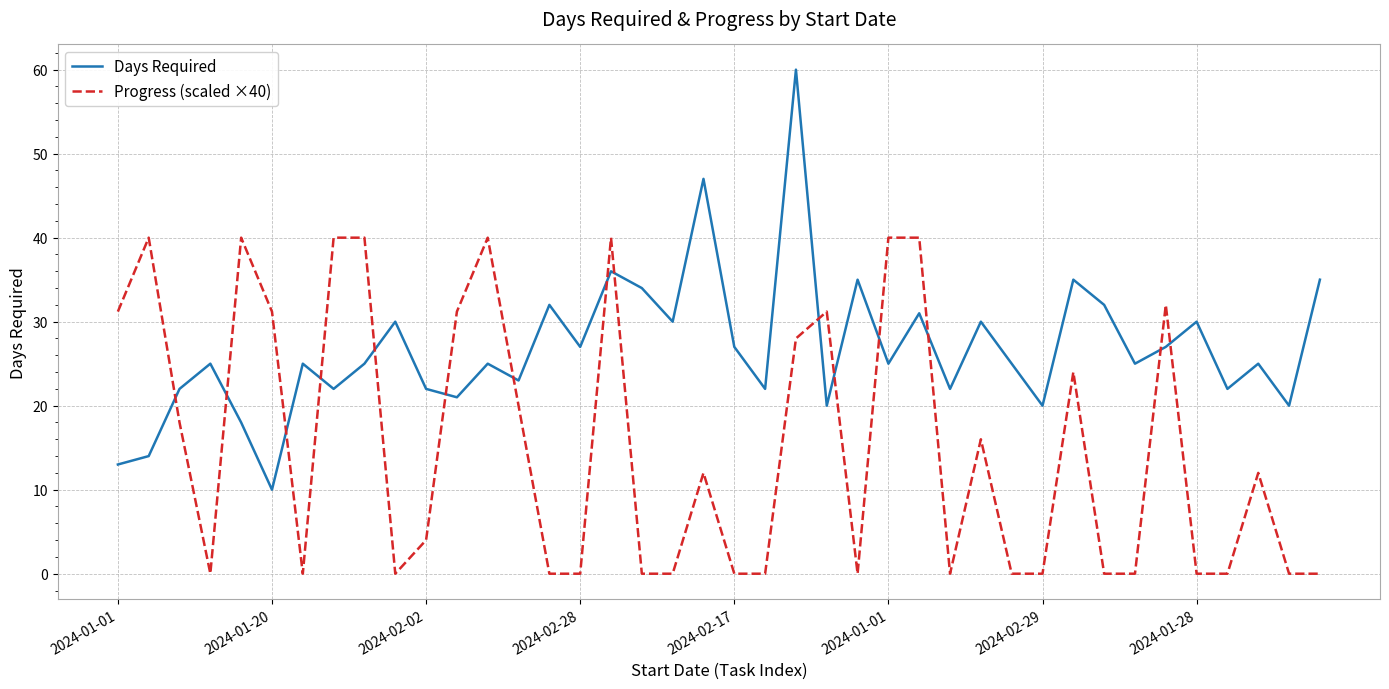

Which series has the largest total across all categories?

Days Required